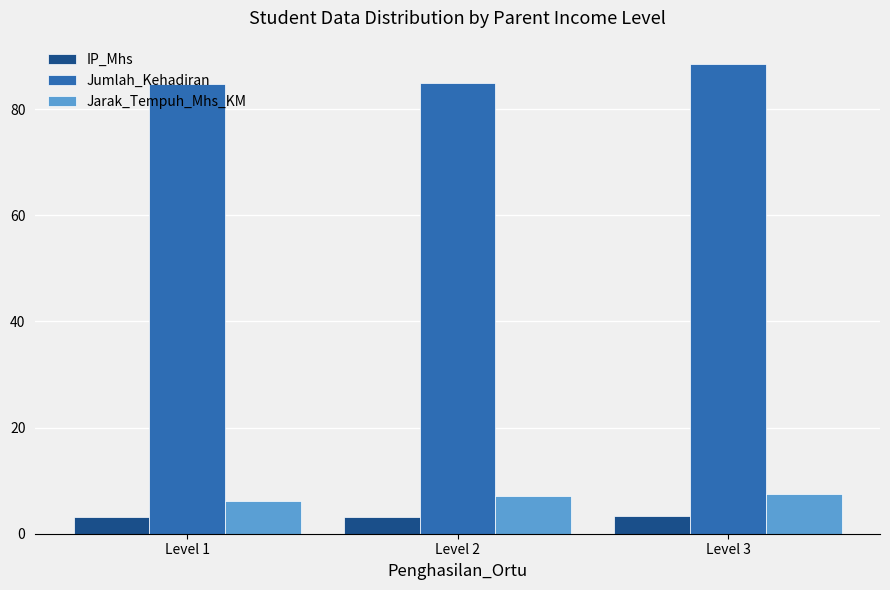

At Level 3, list the series in order from smallest to largest.

IP_Mhs, Jarak_Tempuh_Mhs_KM, Jumlah_Kehadiran